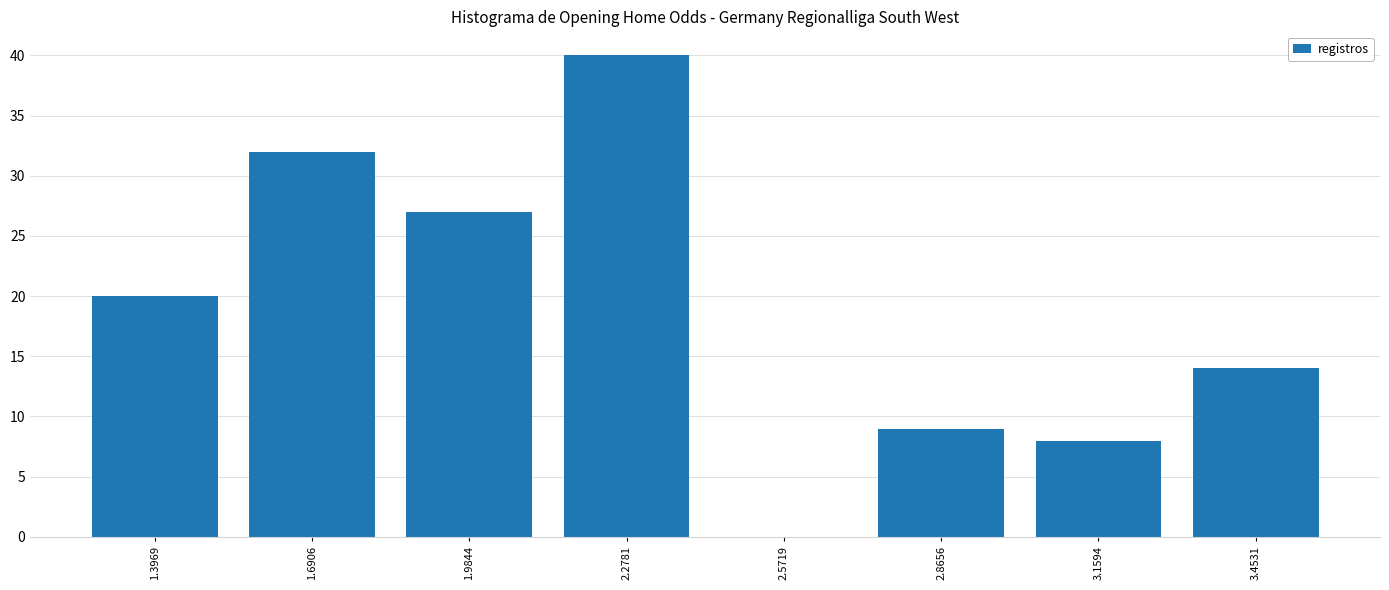

How tall is the bar that spans 2.70 to 3.00 on the x-axis? Neither the bar edges nor the heights are printed on the chart, so give them approximately, as read against the axes.

9